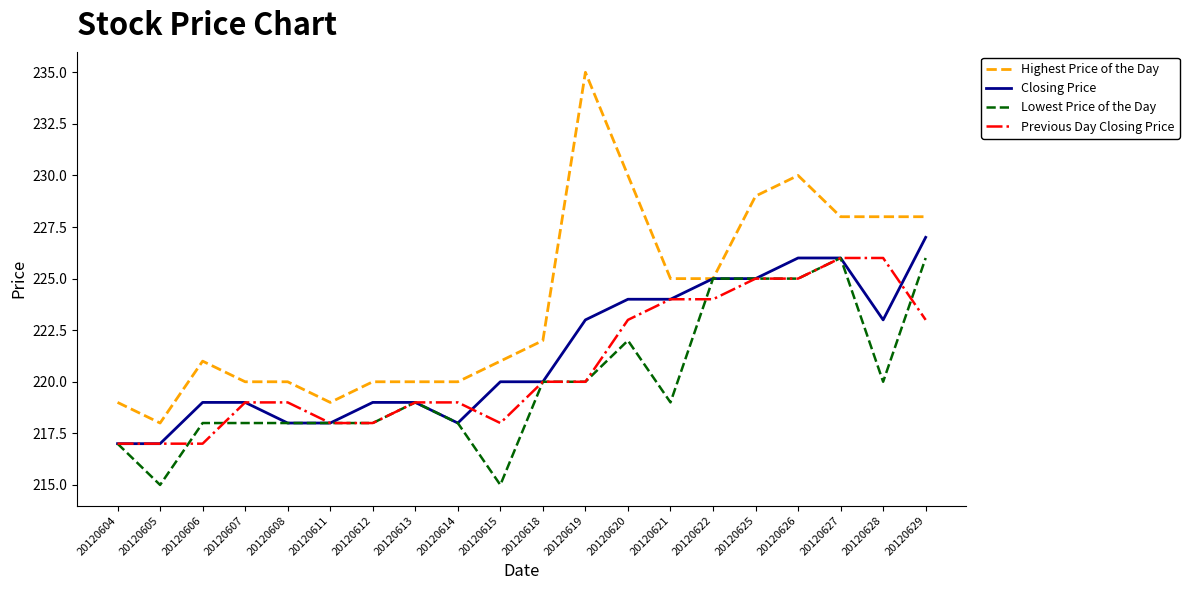

Reading right to left, list all the values displayed in this chart.

Highest Price of the Day: 228	228	228	230	229	225	225	230	235	222	221	220	220	220	219	220	220	221	218	219
Closing Price: 227	223	226	226	225	225	224	224	223	220	220	218	219	219	218	218	219	219	217	217
Lowest Price of the Day: 226	220	226	225	225	225	219	222	220	220	215	218	219	218	218	218	218	218	215	217
Previous Day Closing Price: 223	226	226	225	225	224	224	223	220	220	218	219	219	218	218	219	219	217	217	217